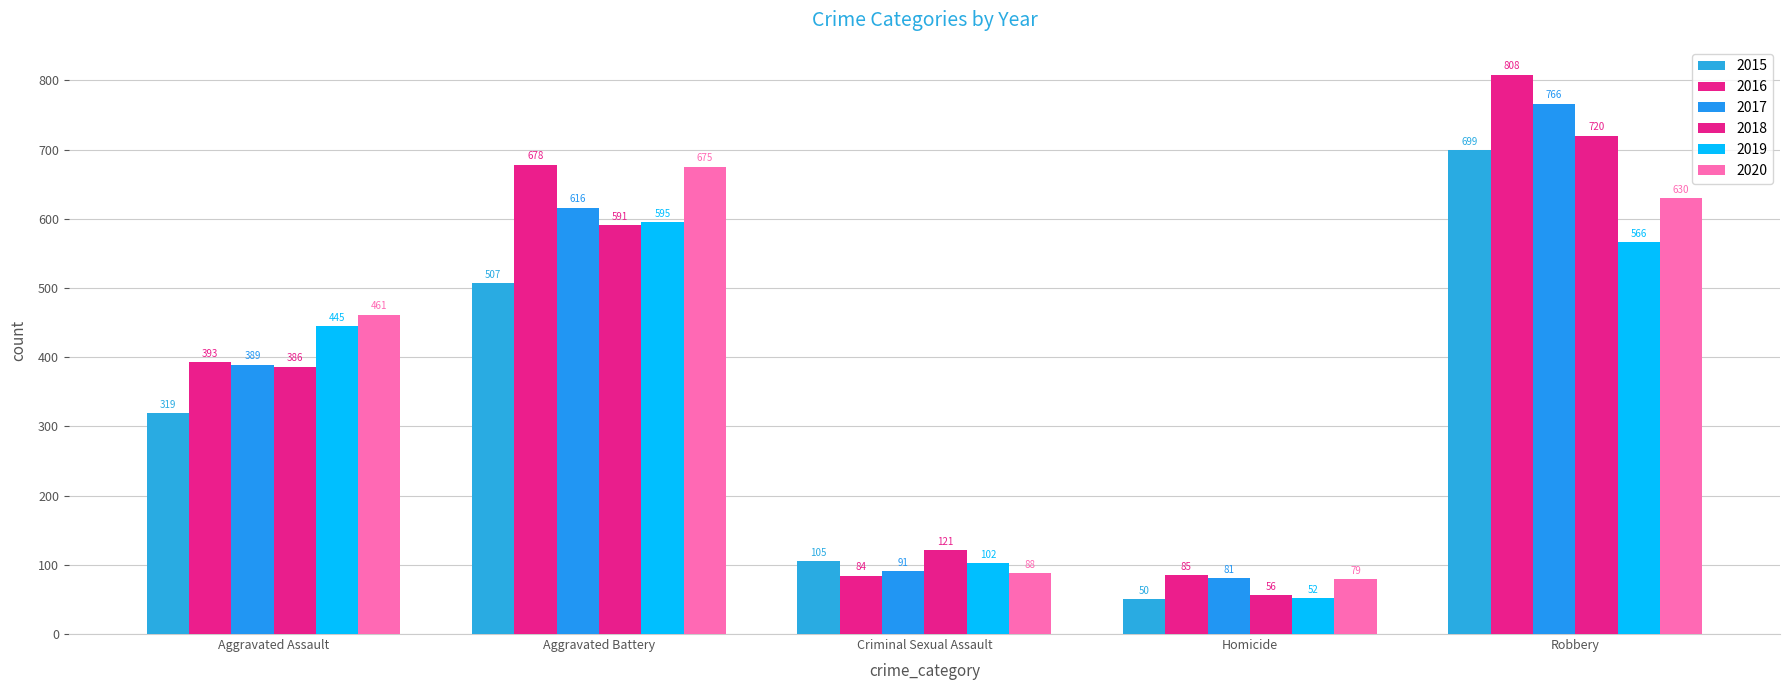

How many bars are there in total?

30